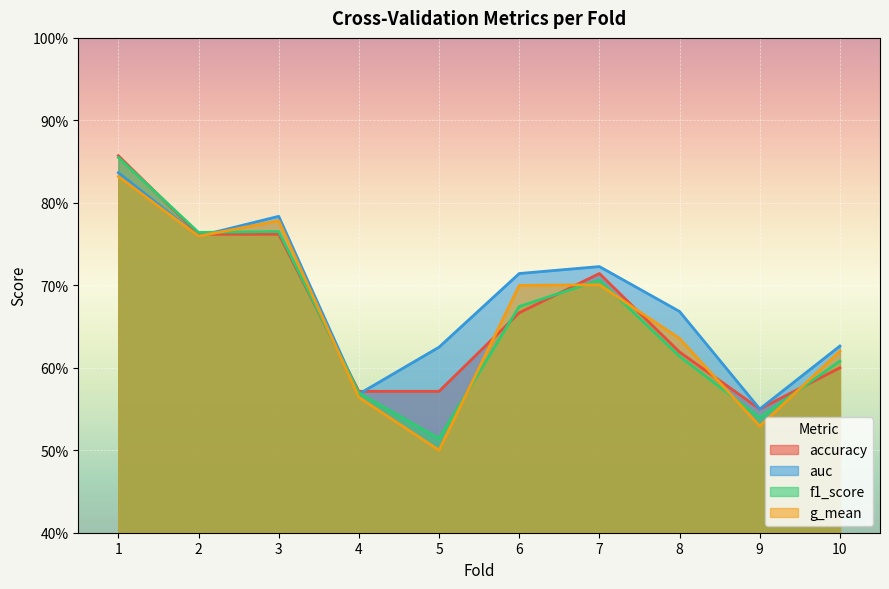

Does the chart display data point markers on the line(s)?

No